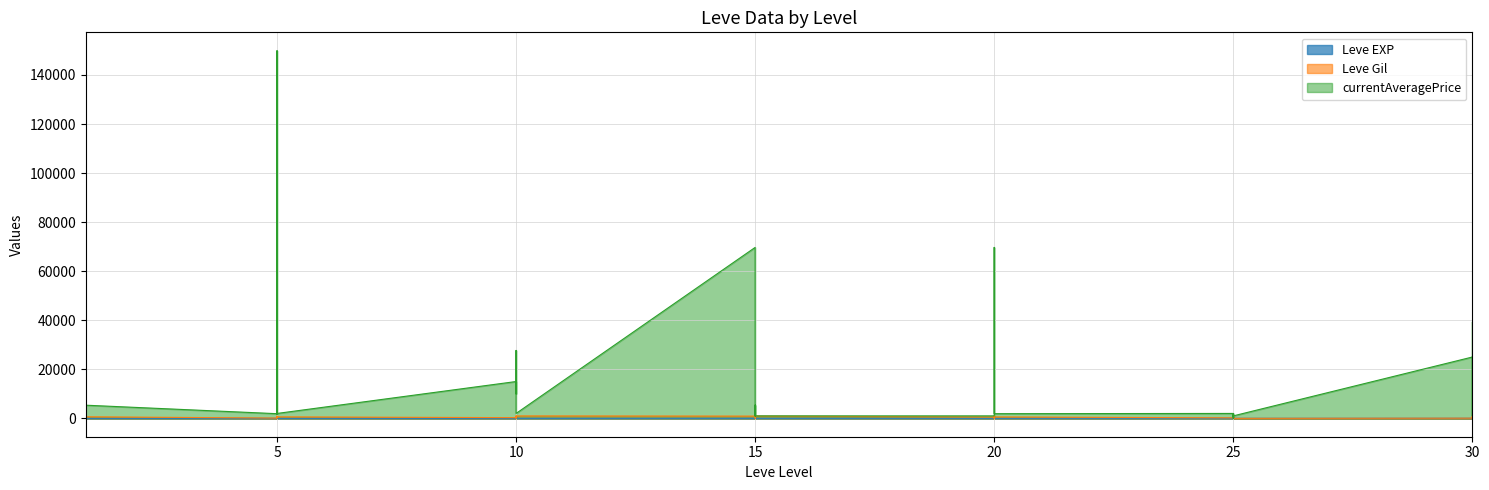

How many distinct data groups are displayed?

3